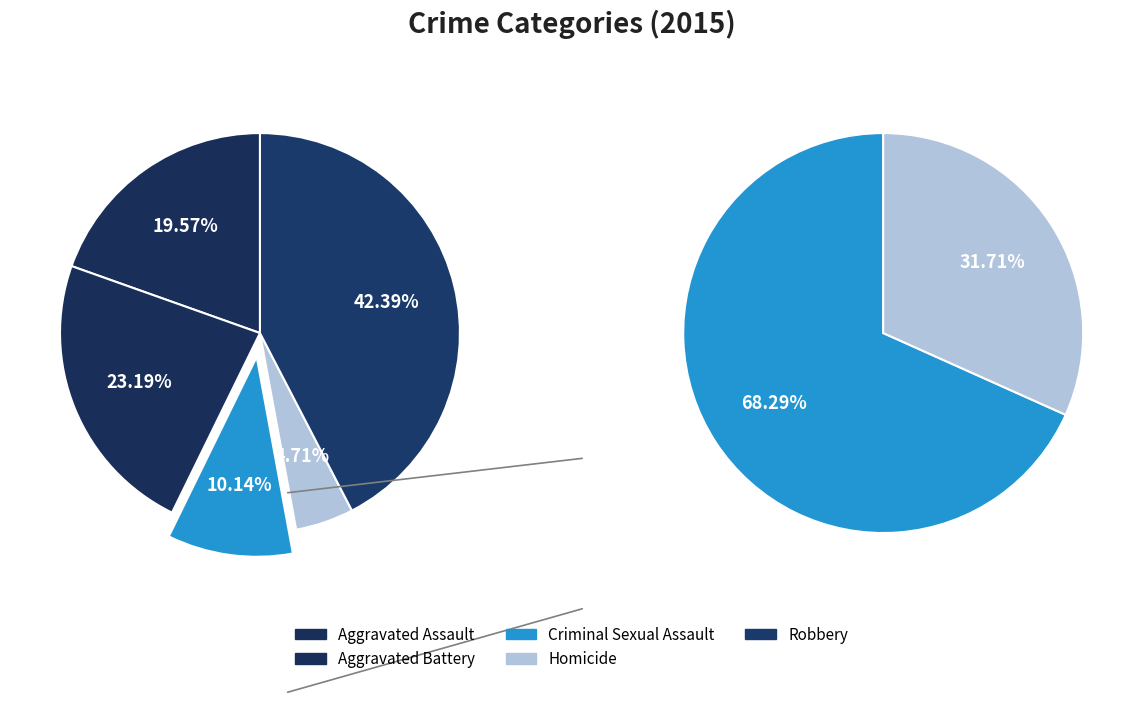

Which category has the biggest portion of the pie?

Robbery